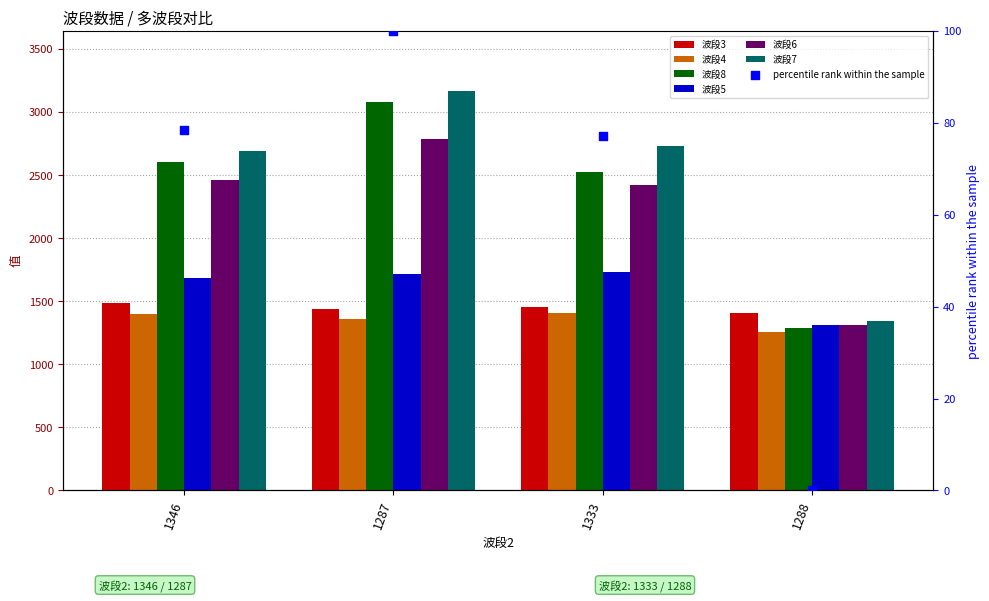

At how many categories does at least one series exceed 2543?

3